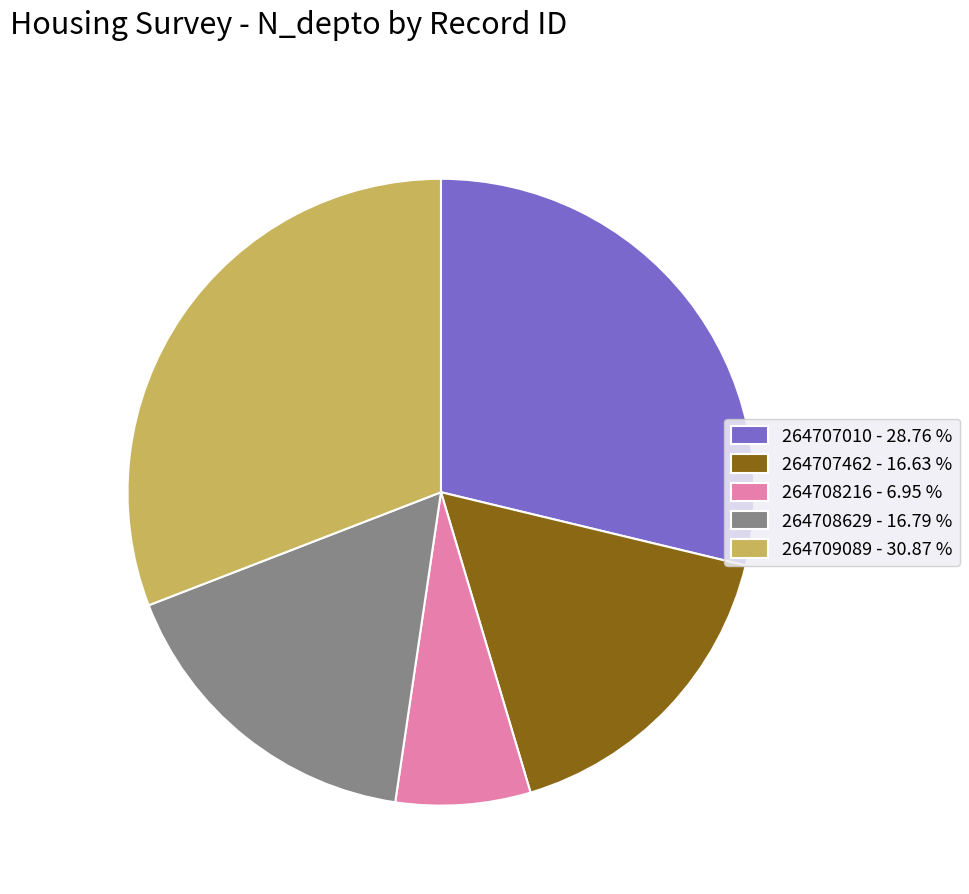

Do 264708629 - 16.79 % and 264709089 - 30.87 % together represent more than half of the pie?

No